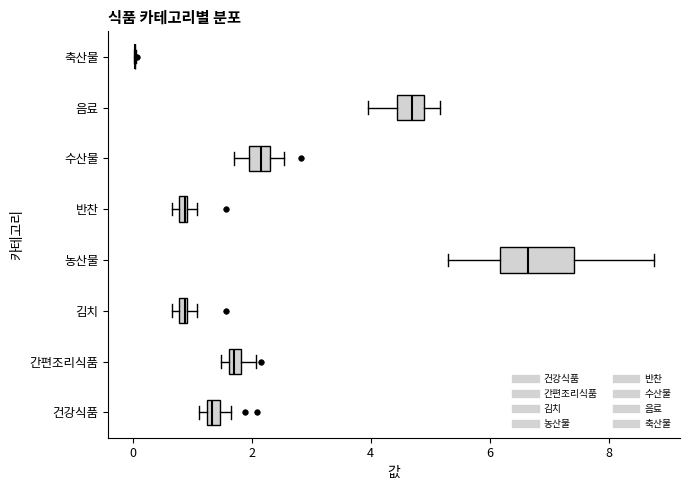

Comparing the boxes themselves (not the whiskers), which one is the widest?

농산물